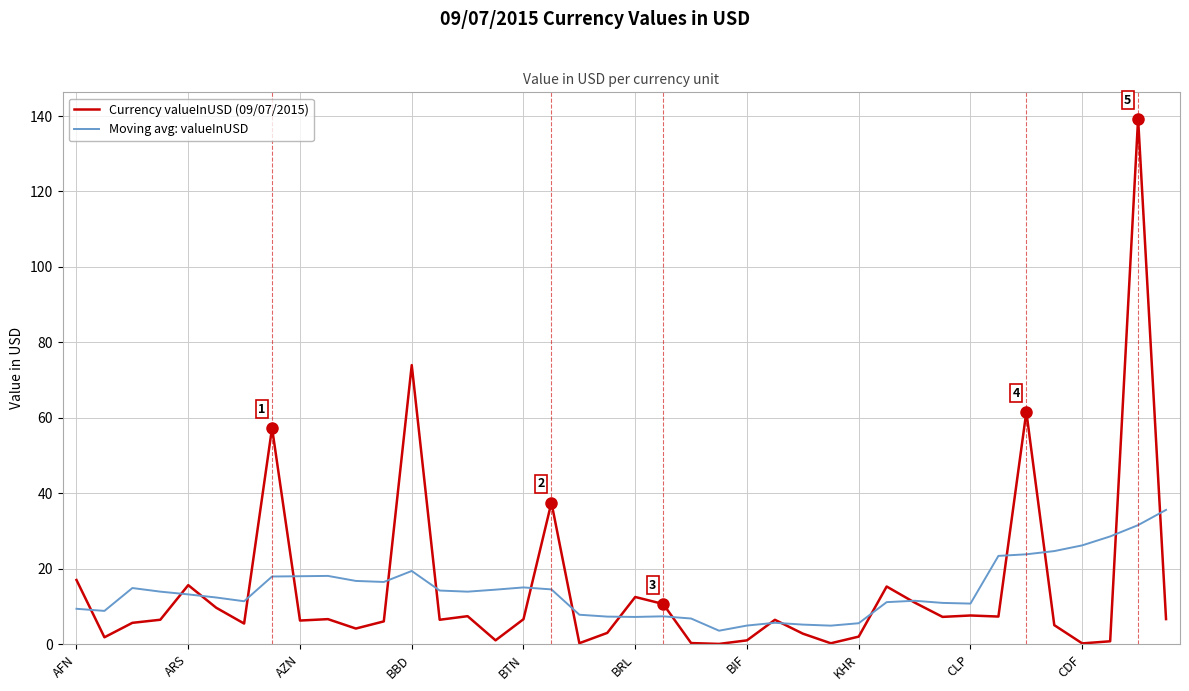

Which series has the widest spread of values?

Currency valueInUSD (09/07/2015)